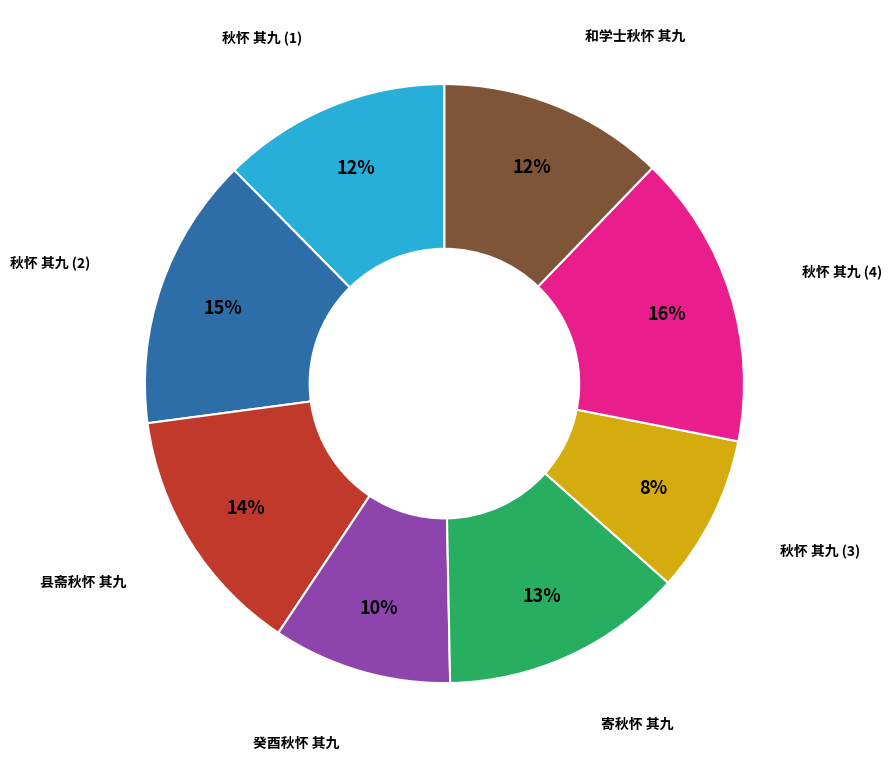

Between 癸酉秋怀 其九 and 县斋秋怀 其九, which is larger?

县斋秋怀 其九